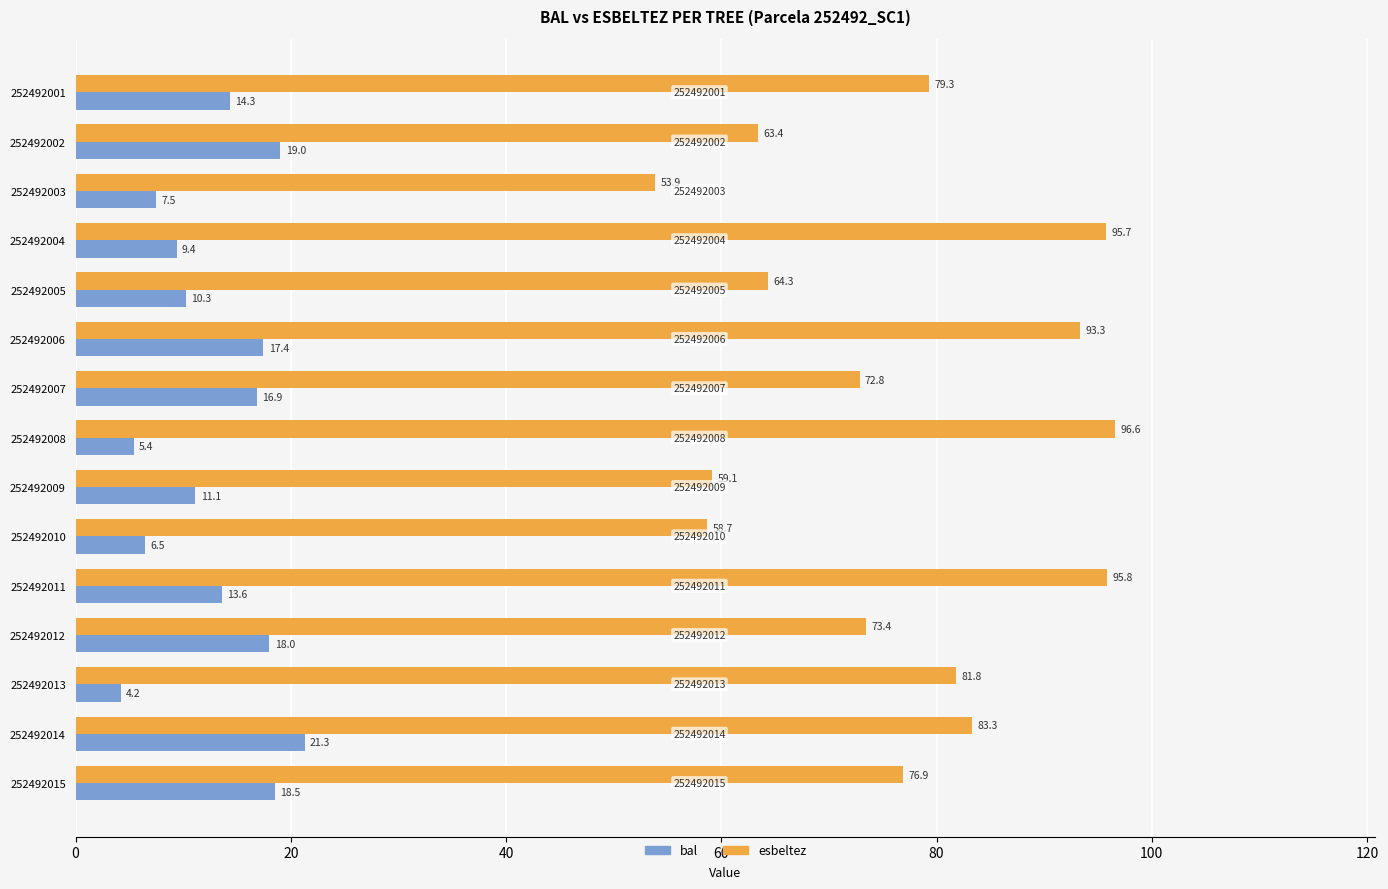

What is the smallest value displayed?

4.2